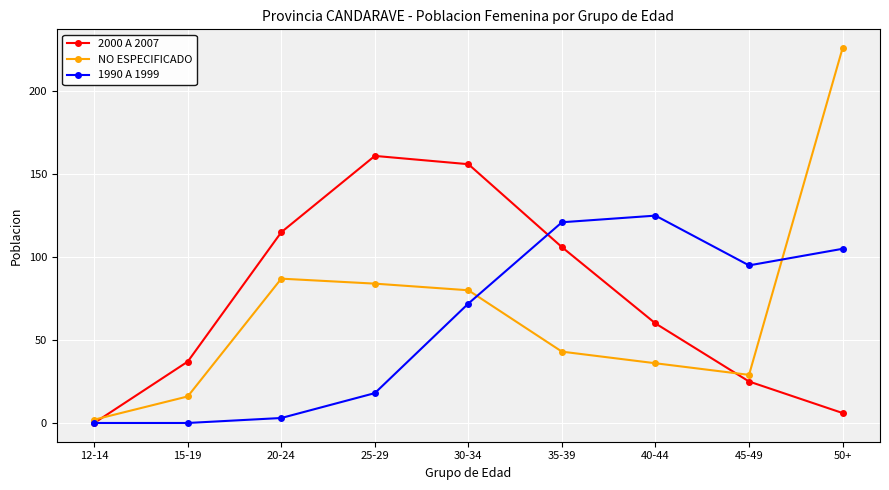

True or false: 1990 A 1999 and NO ESPECIFICADO cross at least once.

True